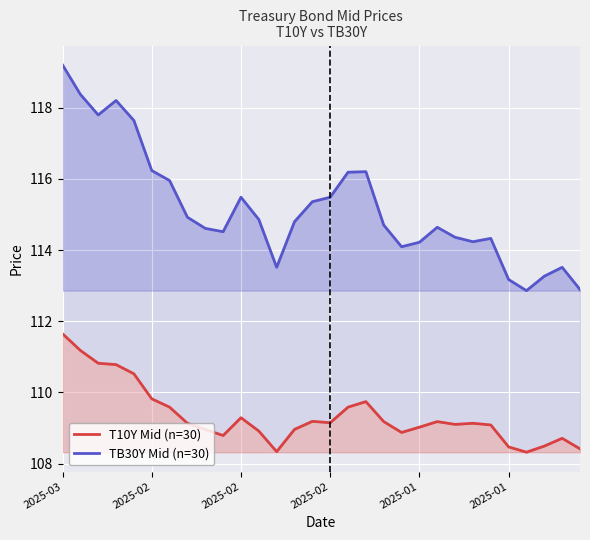

True or false: T10Y Mid (n=30) and TB30Y Mid (n=30) cross at least once.

False